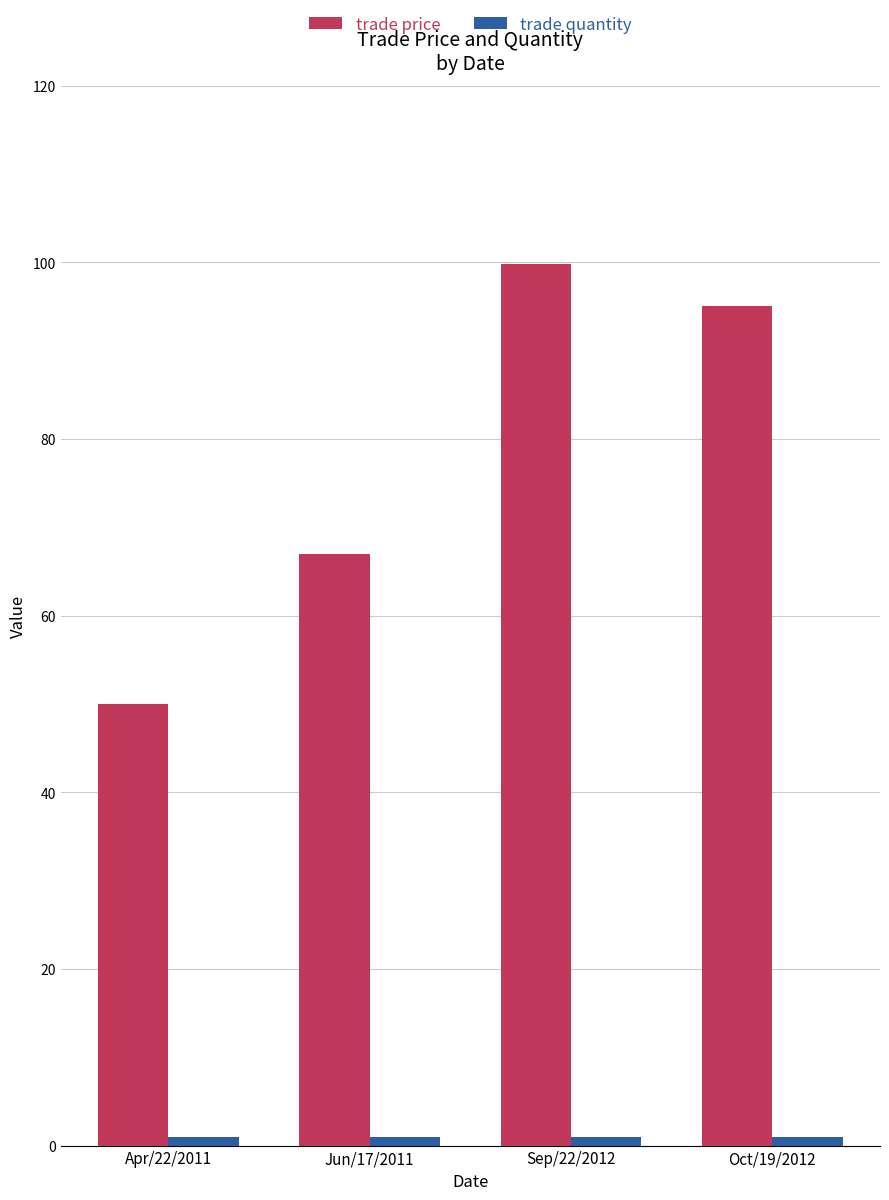

What position from the right is Oct/19/2012?

1